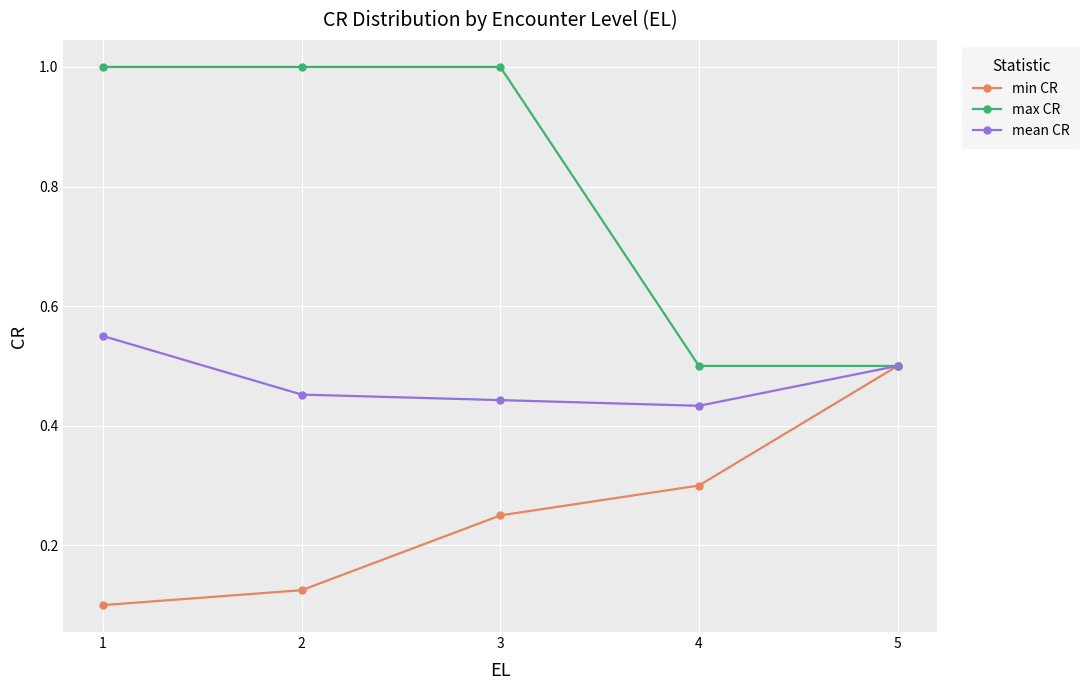

Is the value of mean CR at 3 greater than the value of max CR at 3?

No